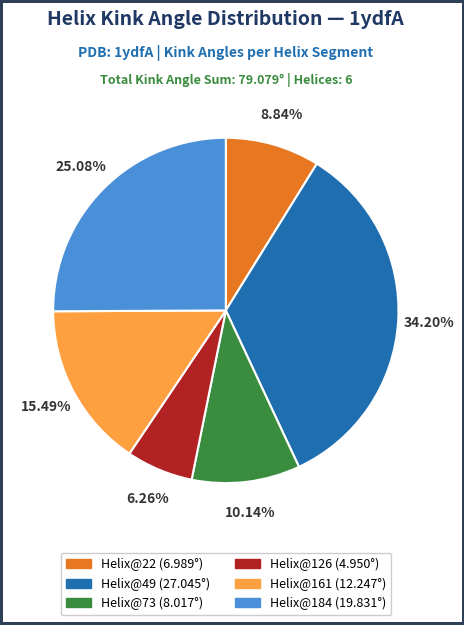

What is the ratio of the value at Helix@22 to the value at Helix@161?

0.6